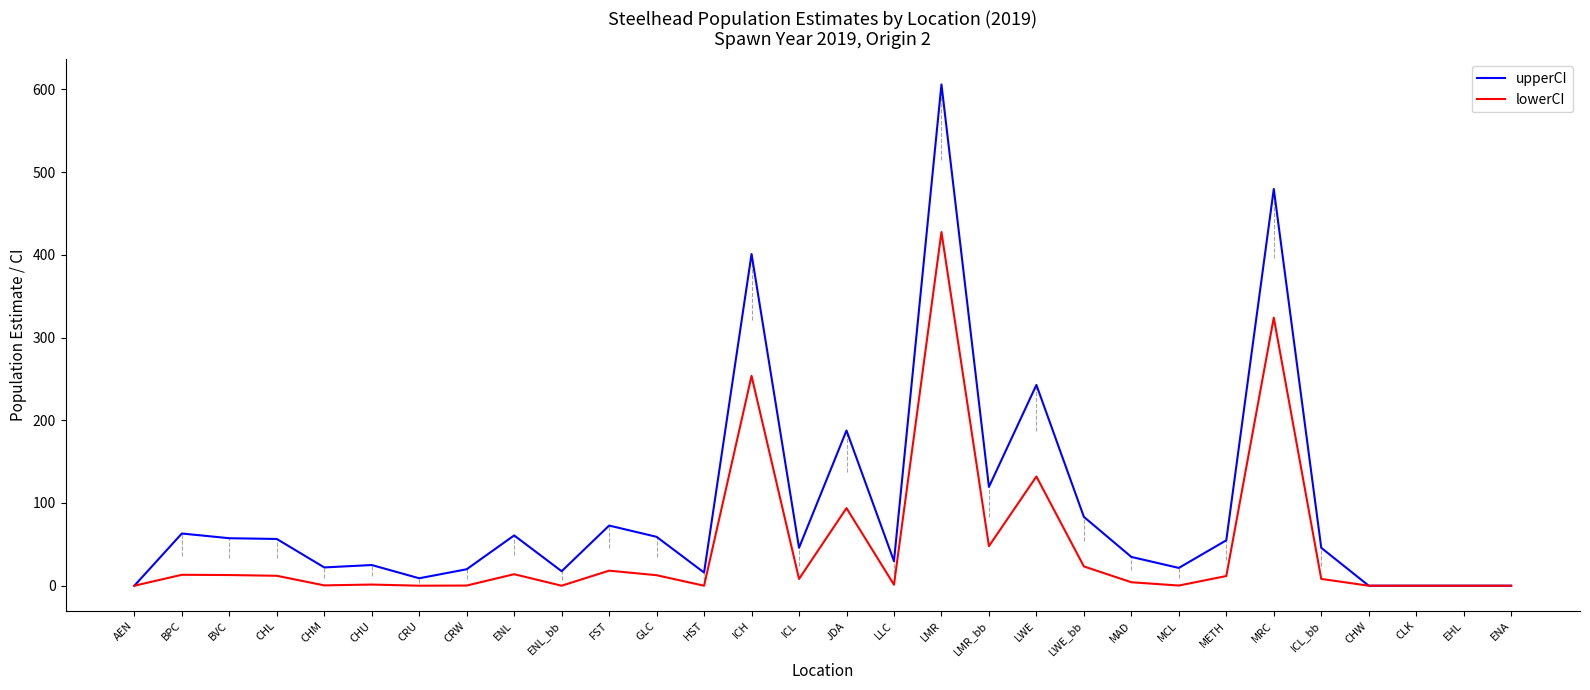

At which label does lowerCI reach its peak?

LMR